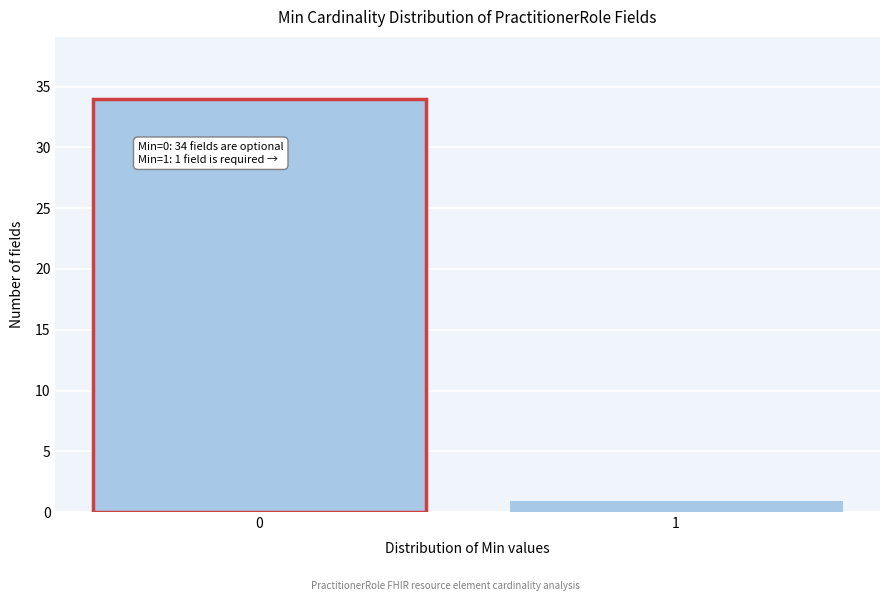

Reading left to right, transcribe all the data shown in this chart.

34	1